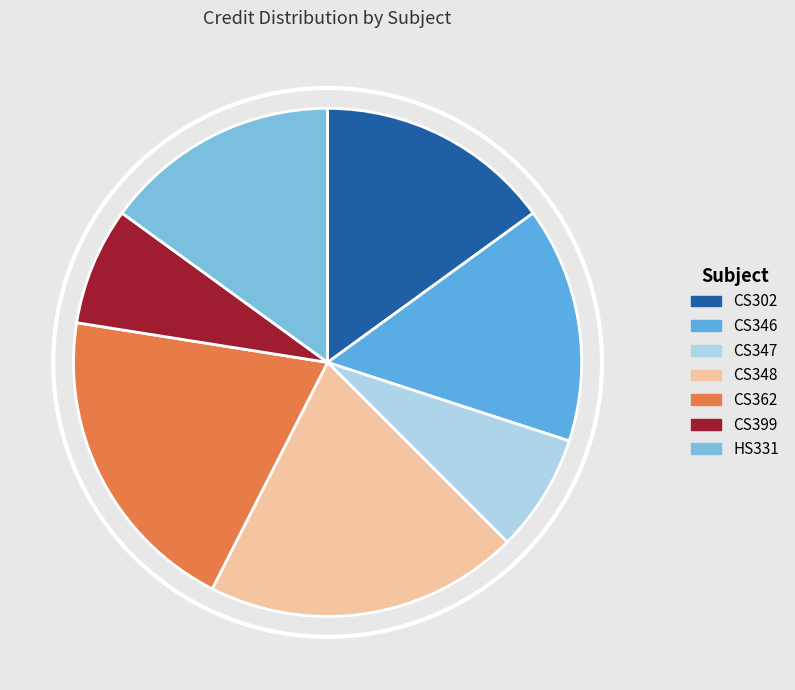

Approximately how many times larger is the value at HS331 compared to CS362?

0.8